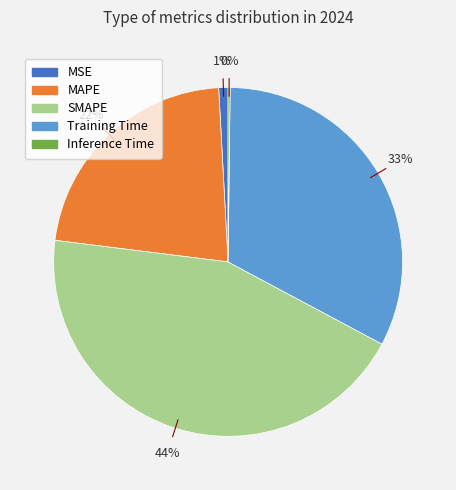

Which category has the biggest portion of the pie?

SMAPE